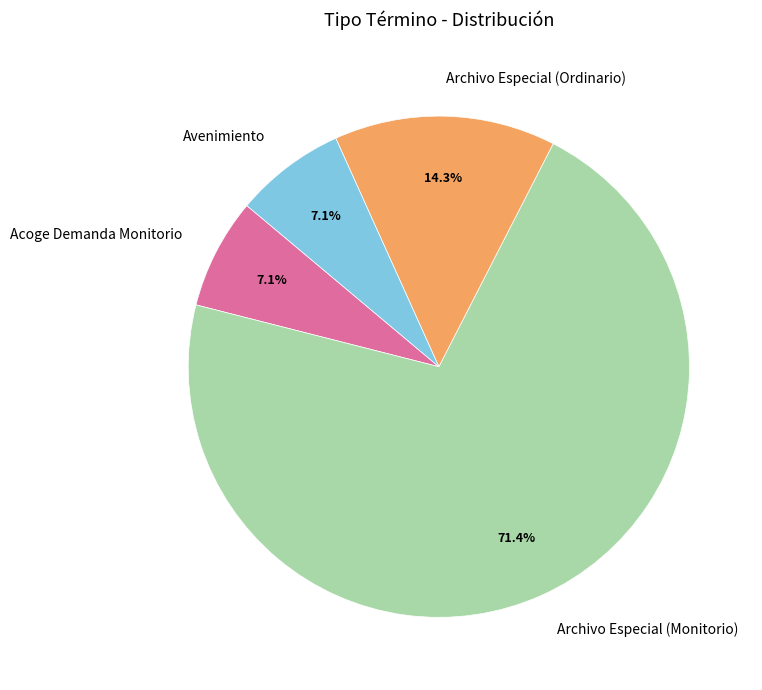

What is the largest slice in the pie chart?

Archivo Especial (Monitorio)